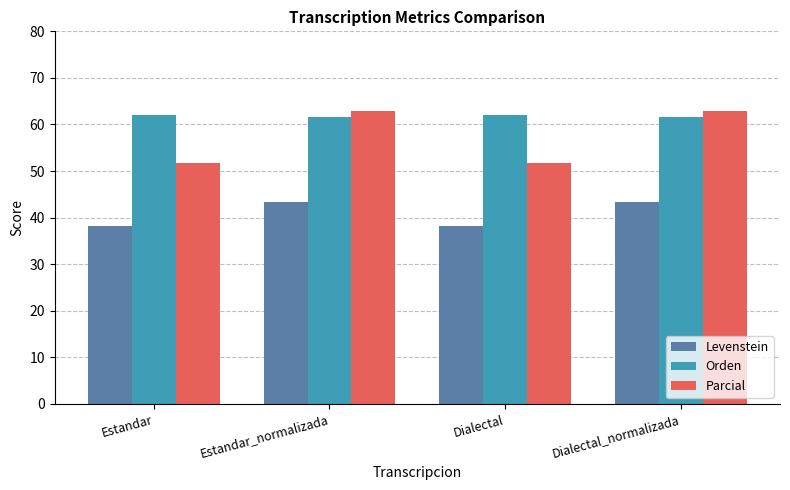

What is the minimum value for Parcial?

51.7